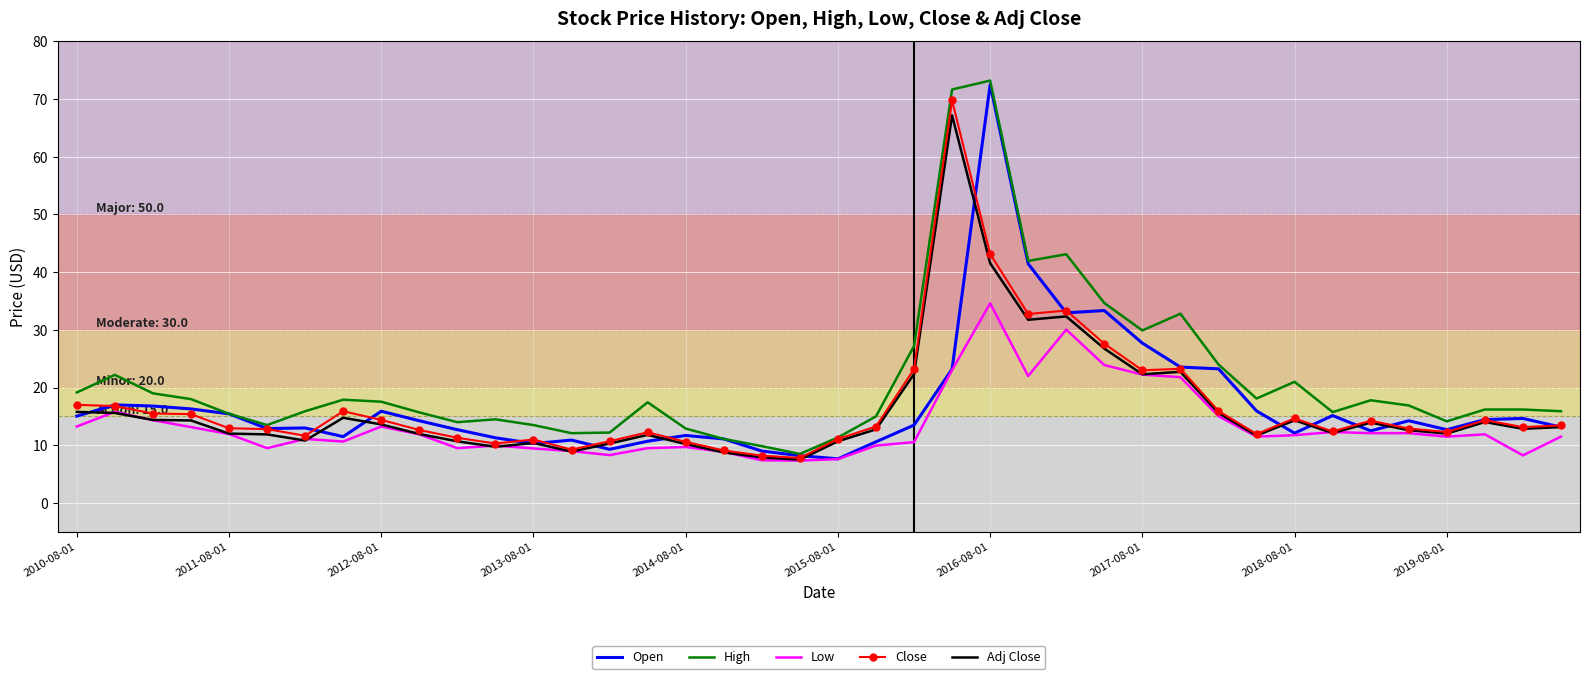

What is the greatest value displayed?

73.2